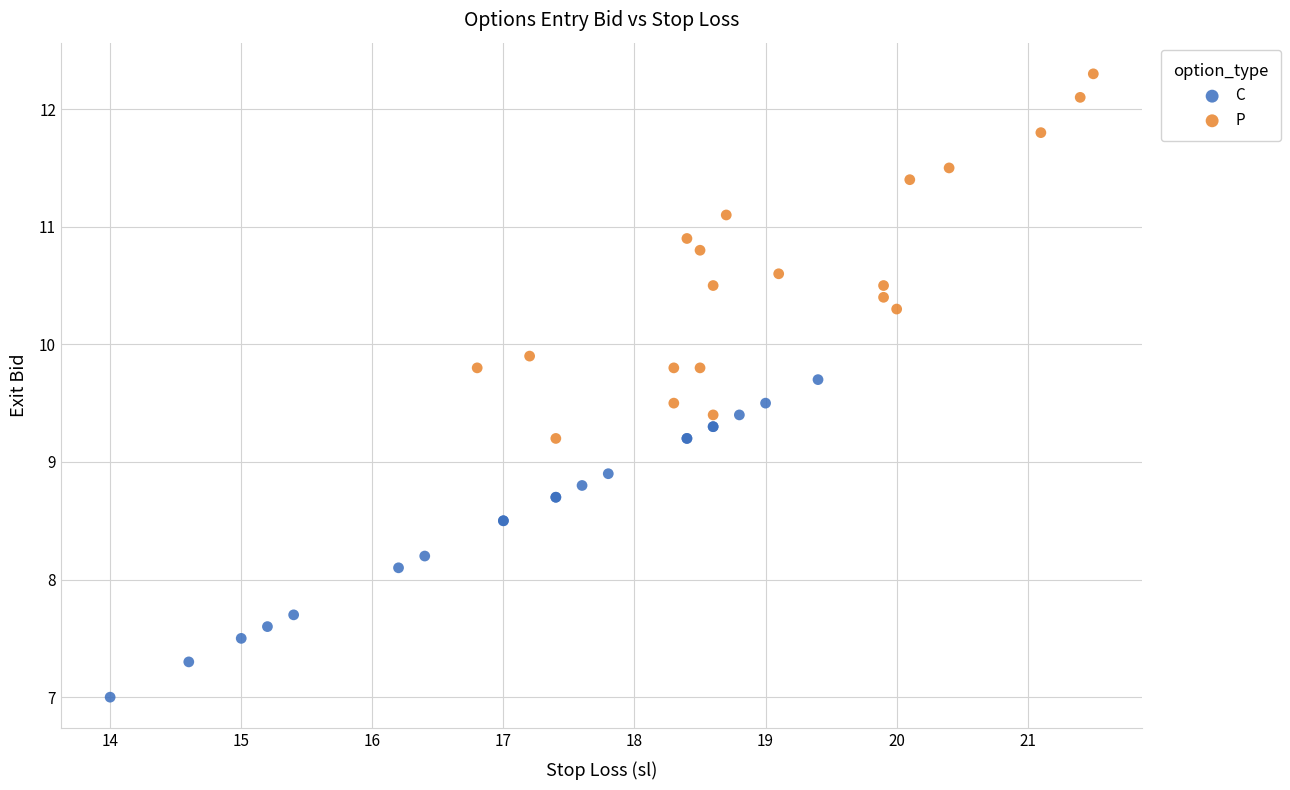

Which series contains the highest Y value?

P